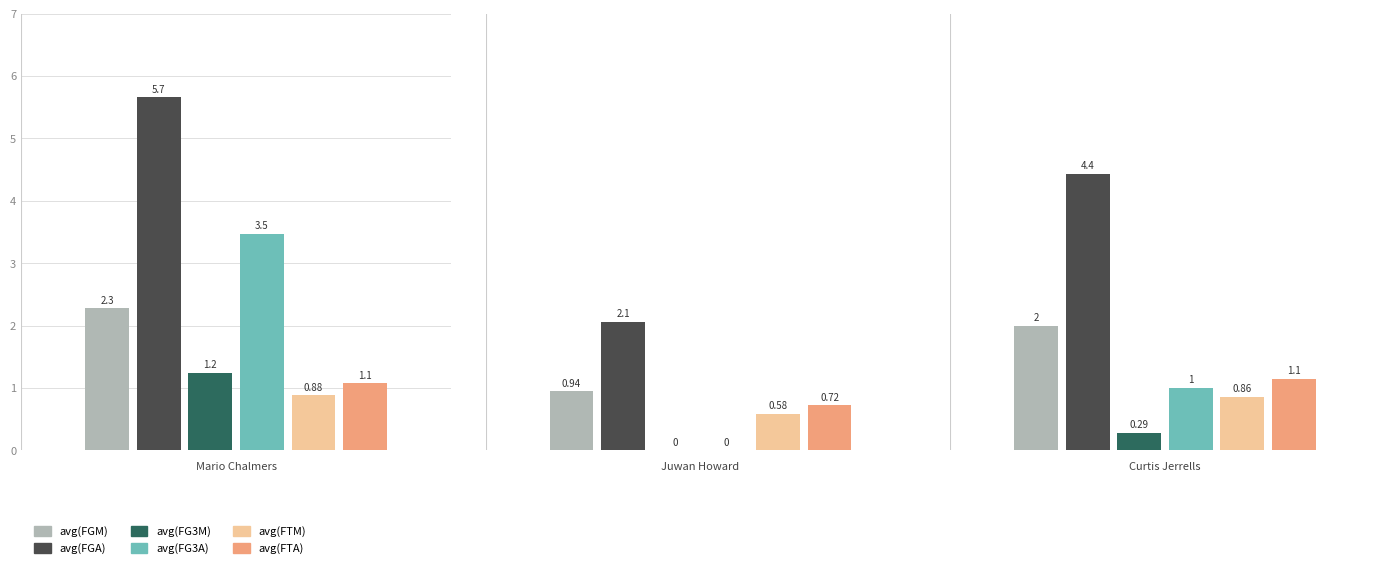

What is the difference between the maximum and minimum values in the avg(FG3A) series?

3.5